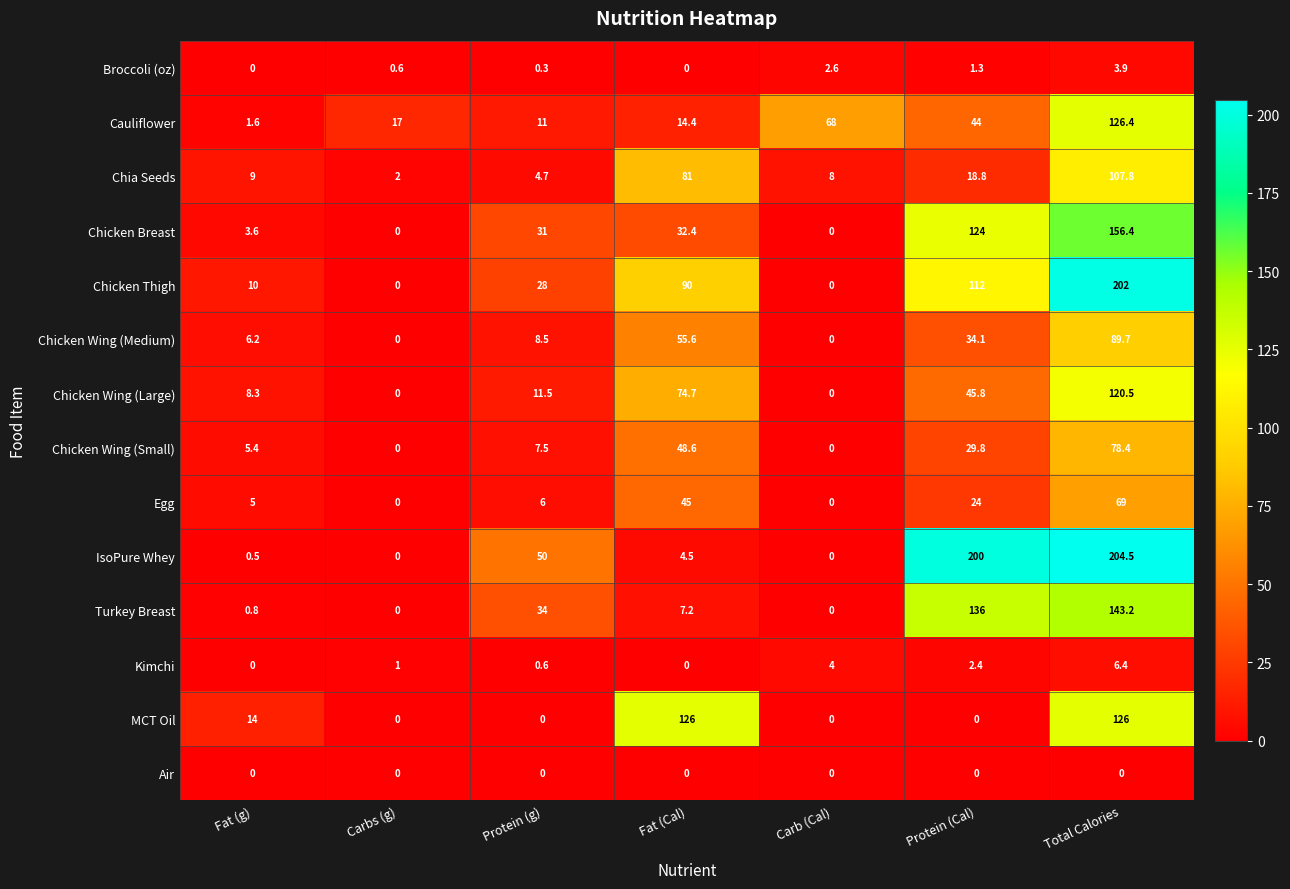

List the series in order of their peak value, highest first.

IsoPure Whey, Chicken Thigh, Chicken Breast, Turkey Breast, Cauliflower, MCT Oil, Chicken Wing (Large), Chia Seeds, Chicken Wing (Medium), Chicken Wing (Small), Egg, Kimchi, Broccoli (oz), Air